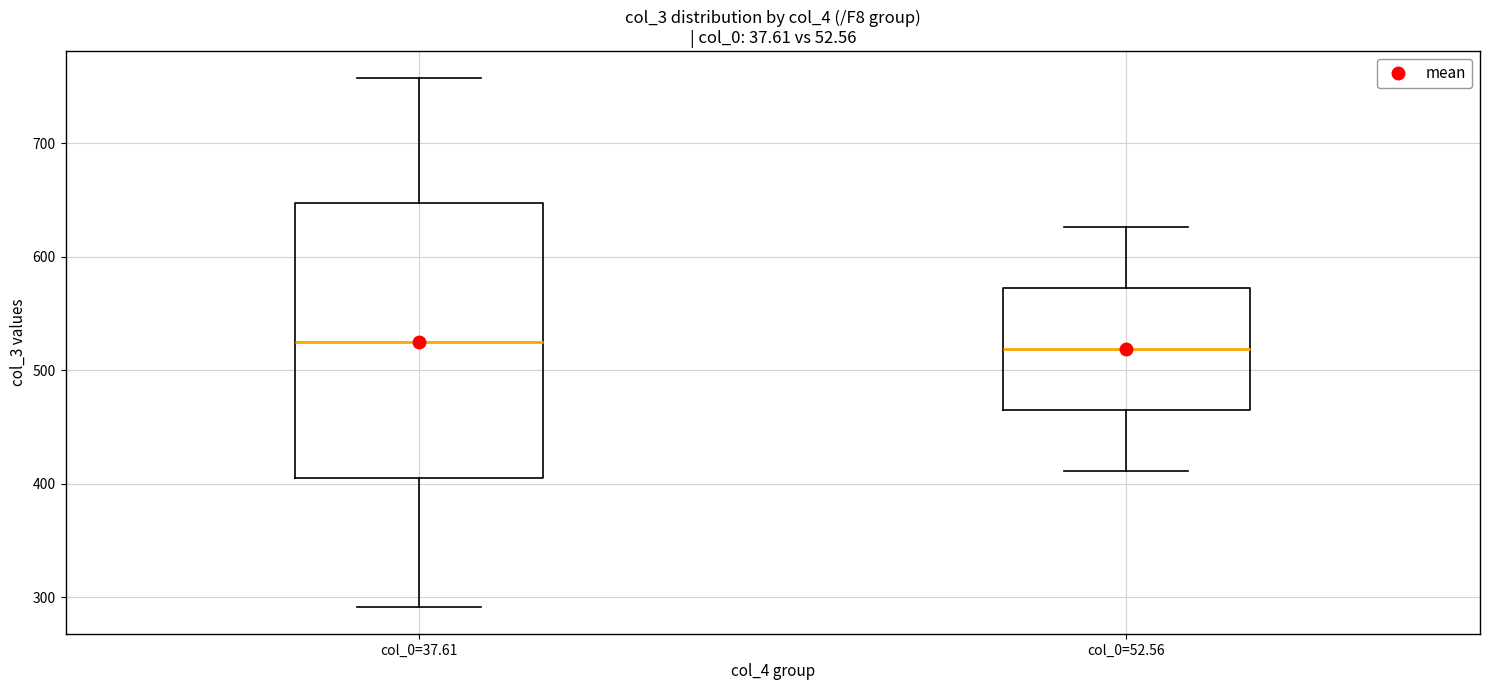

Reading left to right, transcribe this box plot: for each box, give where its median line is, the range the box spans, and where its two whiskers end, as read against the y-axis. The values are not printed on the chart, so give them approximately, as read against the axis.

col_0=37.61: median 520, box 400 to 650, whiskers 290 to 760
col_0=52.56: median 520, box 460 to 570, whiskers 410 to 630